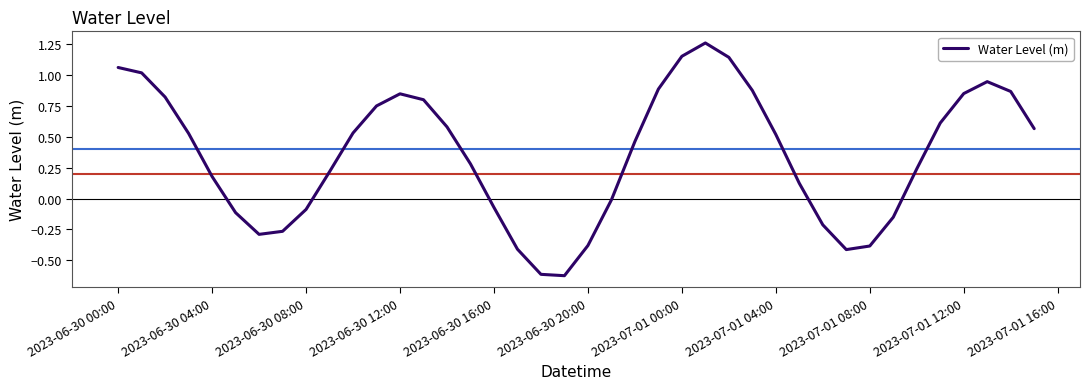

Does the chart display data point markers on the line(s)?

No